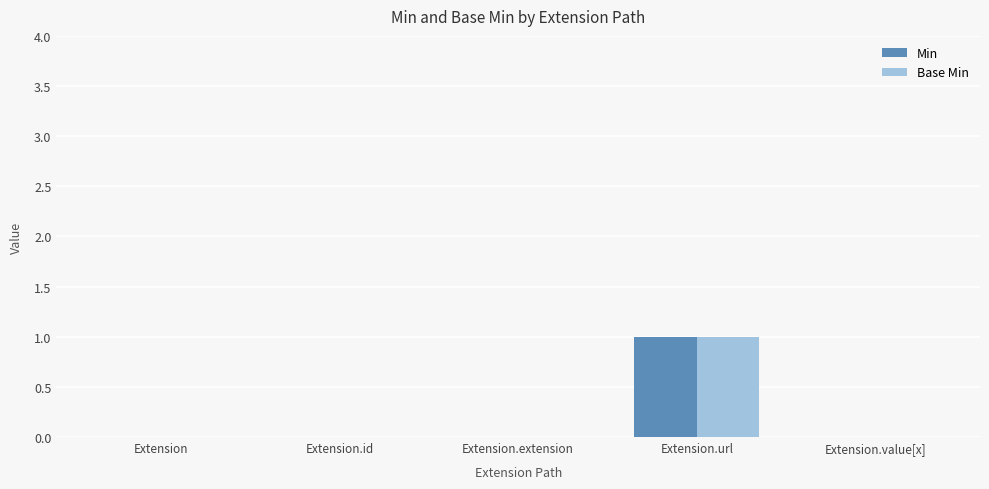

What is the total value across all series at Extension.url?

2